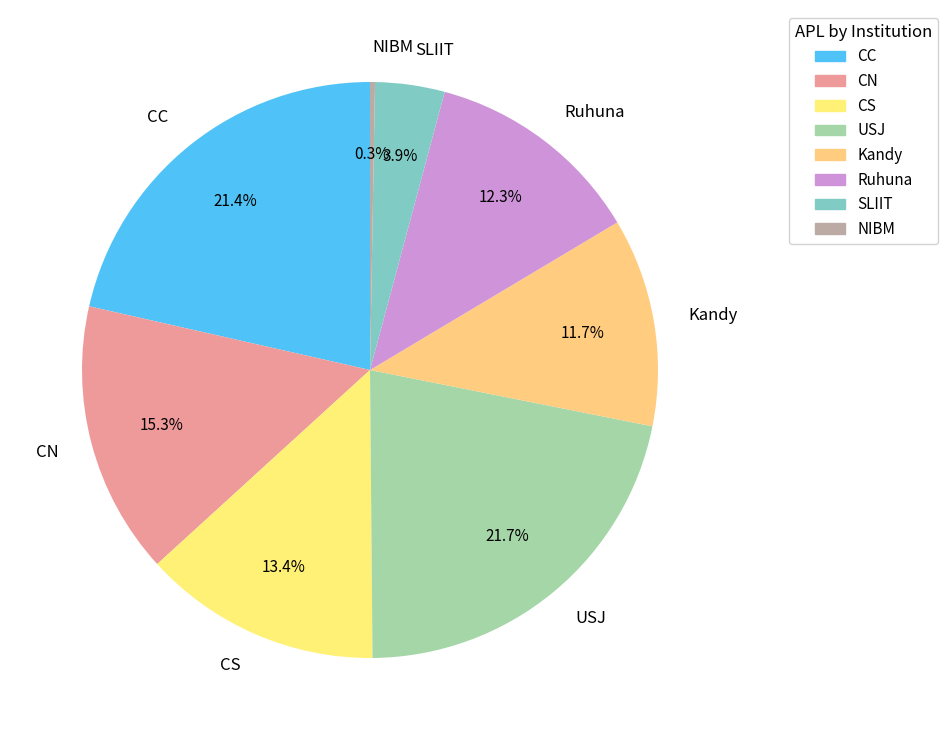

Is the sum of CS and Ruhuna greater than half?

No